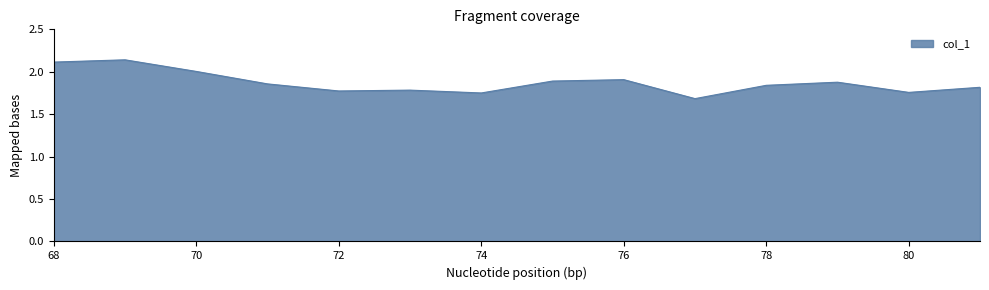

What is the difference between the maximum and minimum values?

0.5